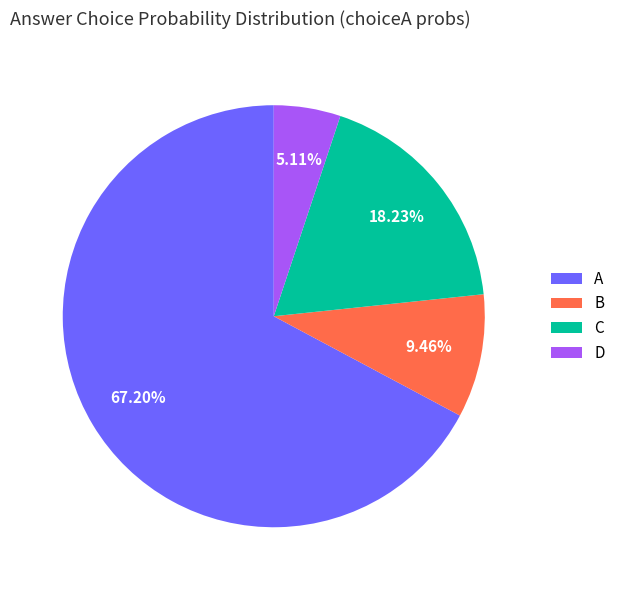

How many segments does this pie chart have?

4